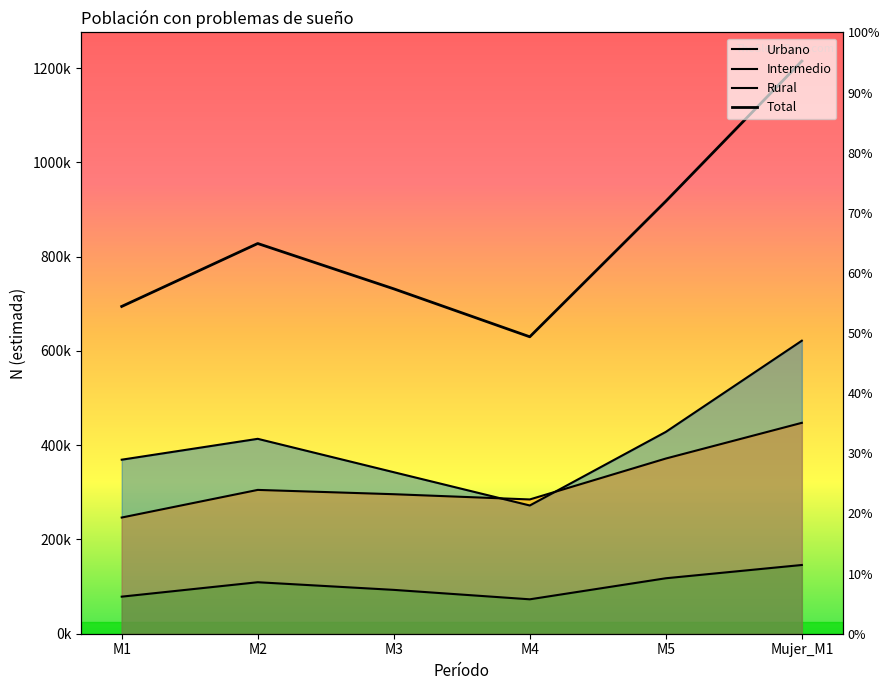

What is the label of the 2nd point from the right?

M5